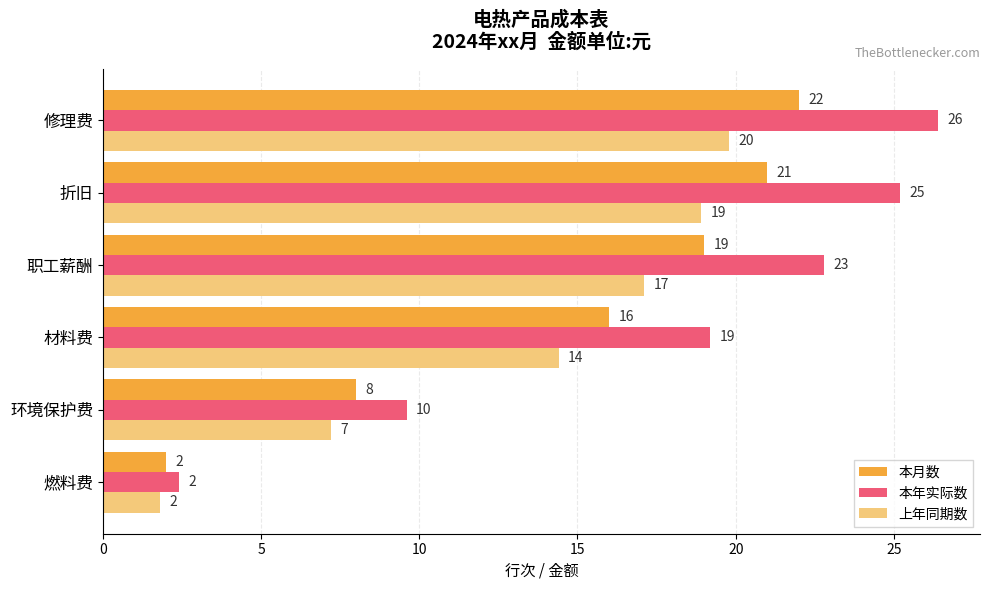

At which label is 本月数 closest to 12?

环境保护费